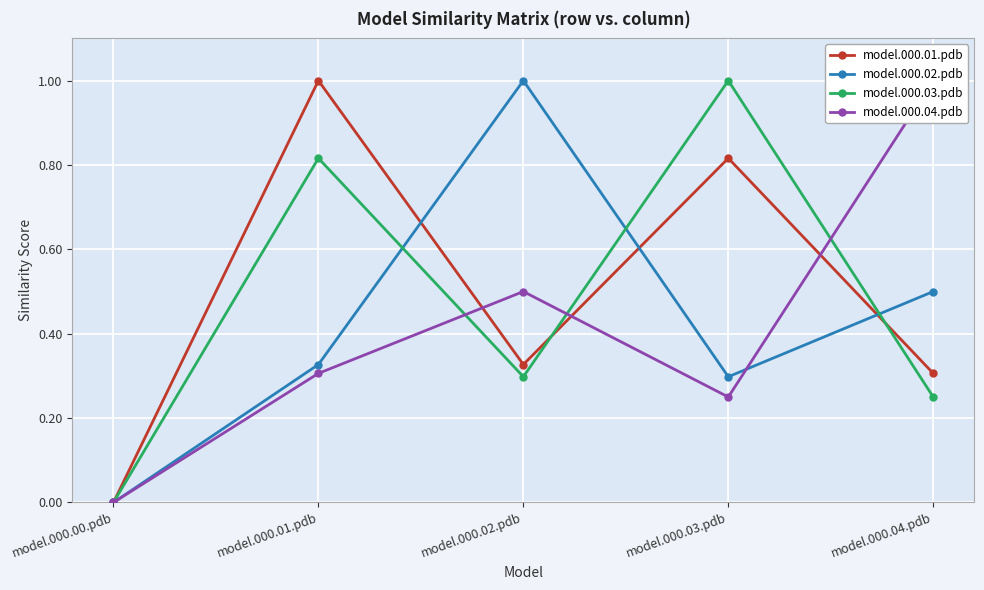

What is the value of the model.000.01.pdb point at the 5th from the left?

0.3